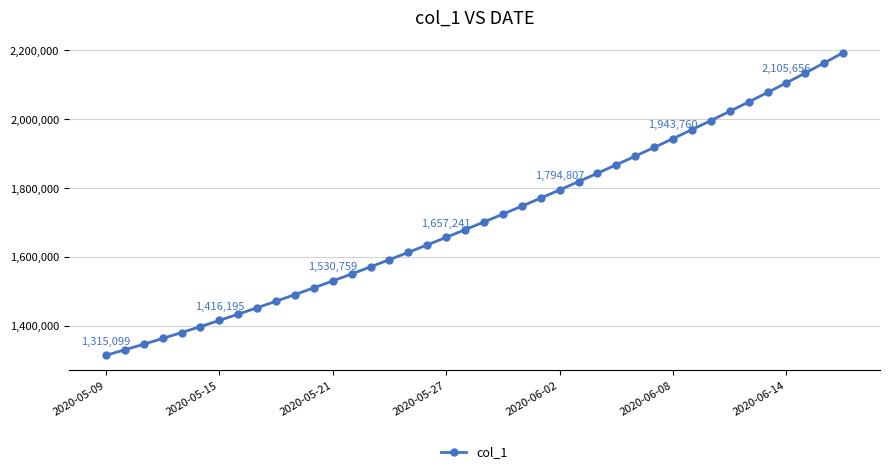

What is the value of the 31st point from the left?

1943759.9